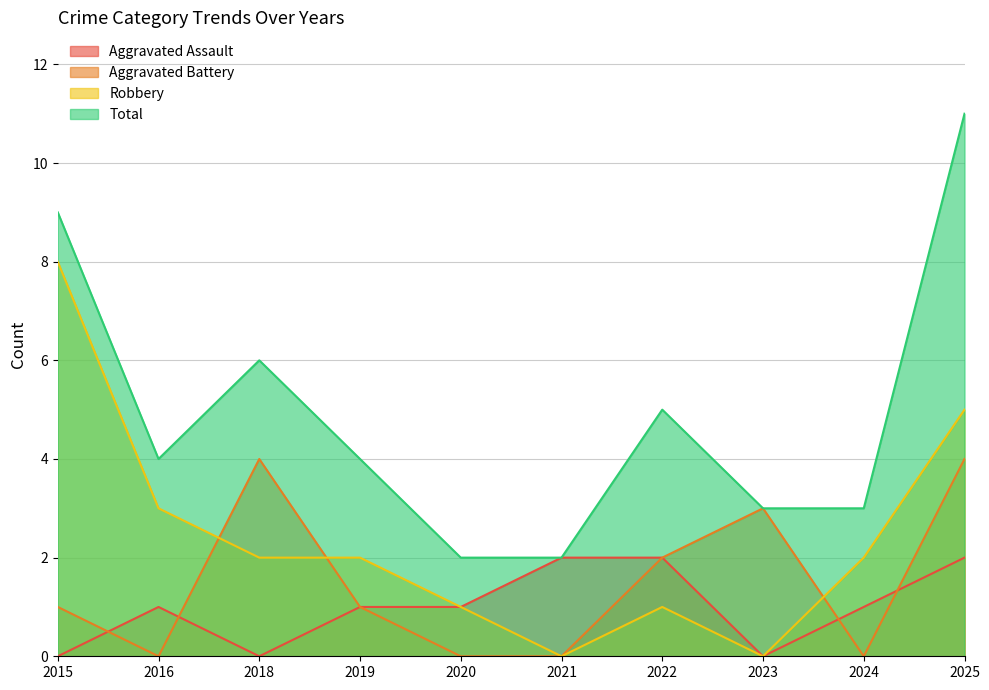

How many Total values are between 3 and 6?

6